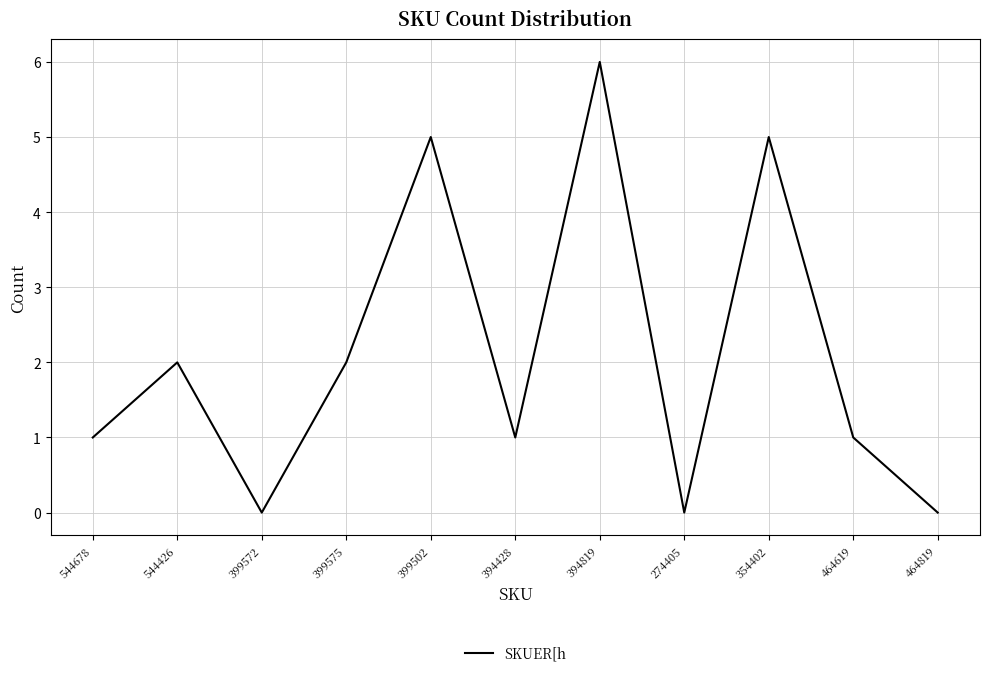

True or false: there are more than 1 points higher than both neighbors.

True